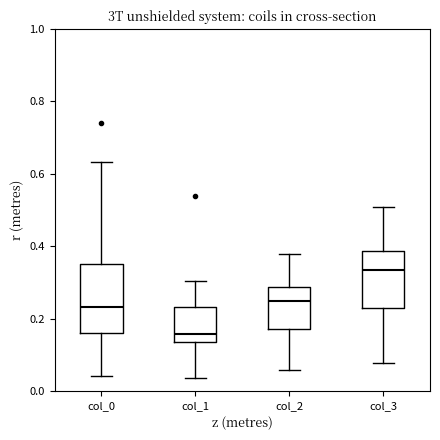

Which box's median line is the lowest?

col_1